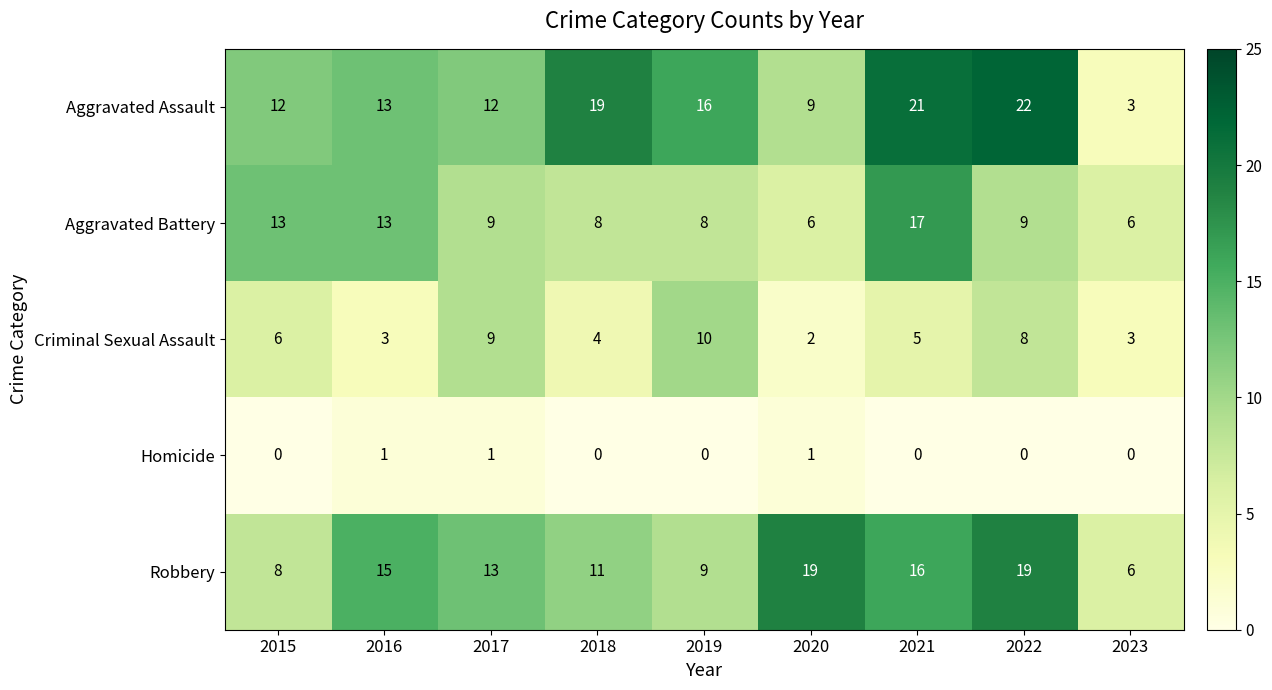

What is the spread (max minus min) of values at 2015?

13